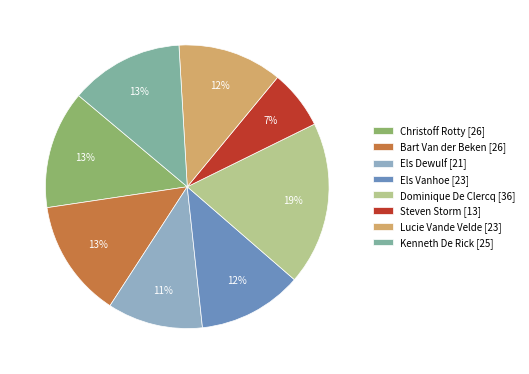

To the nearest percent, what is the average slice percentage?

12%